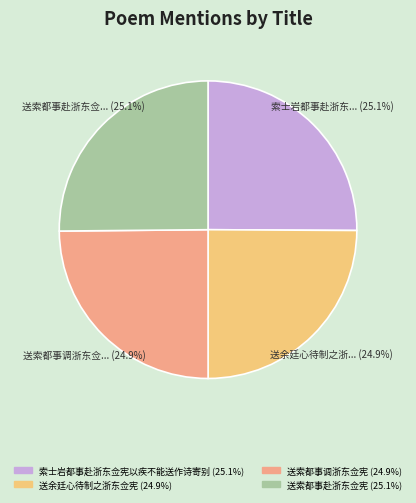

Which category has the biggest portion of the pie?

送索都事赴浙东佥宪